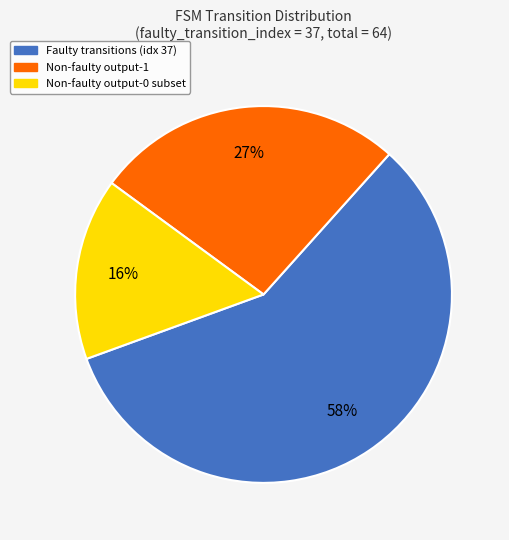

To the nearest percent, what is the average slice percentage?

33%